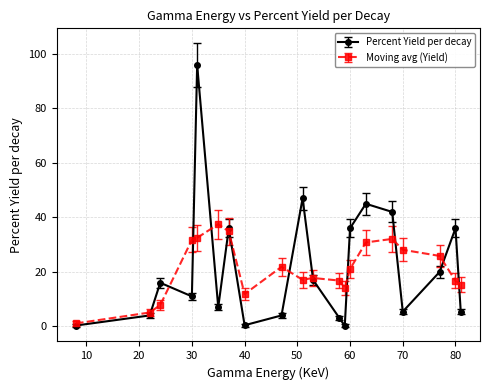

What is the highest value of the Moving avg (Yield) series?

37.5